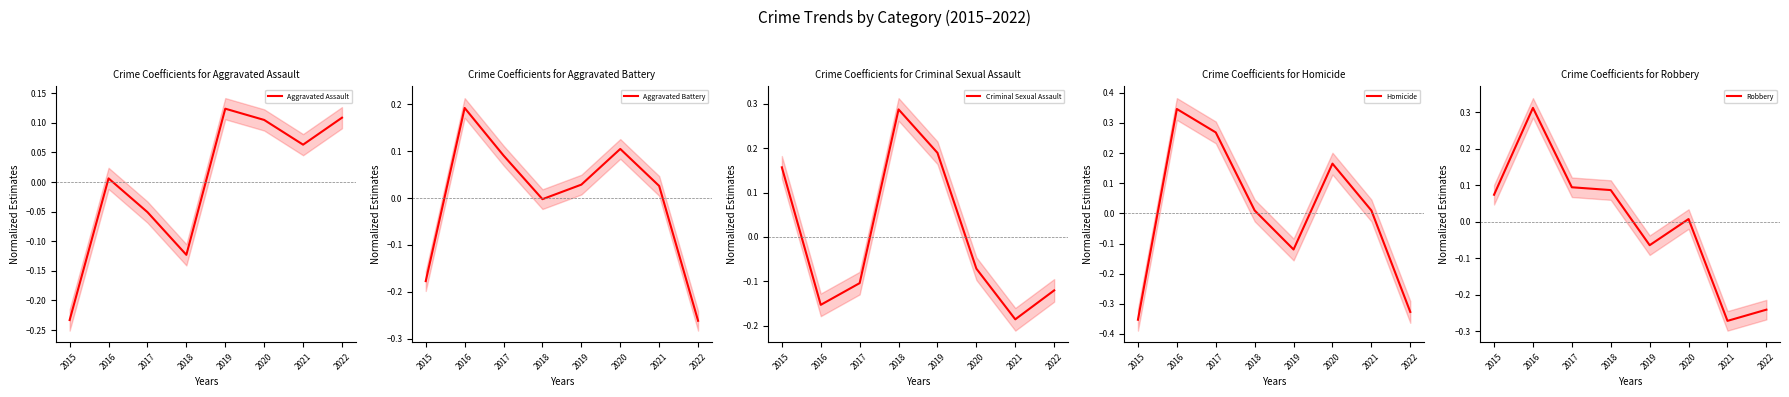

Is it true that Aggravated Battery equals -0.0 at 2018?

True